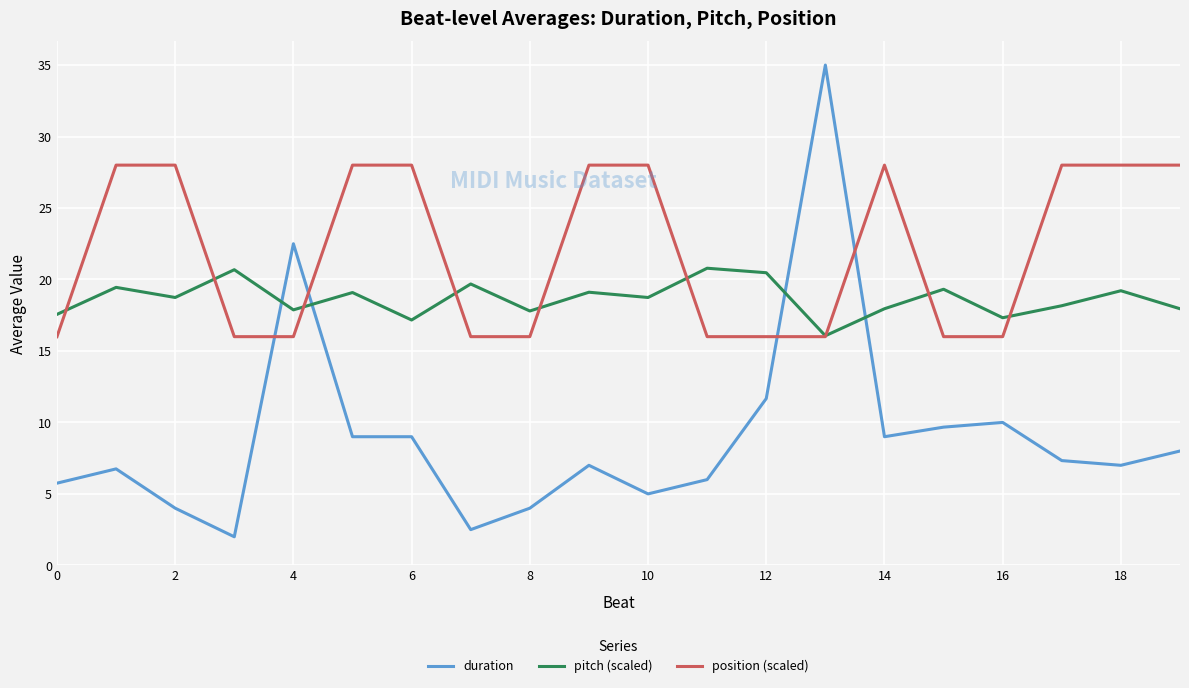

What is the average value of the position (scaled) series?

22.0